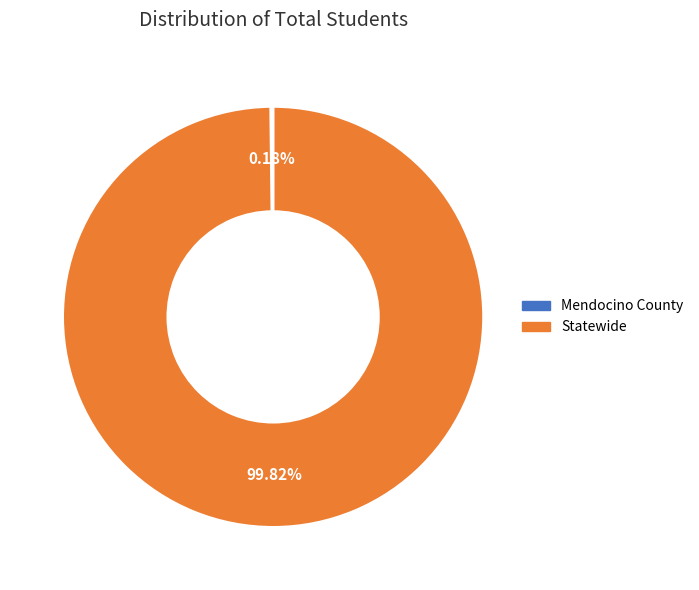

What percentage is the Statewide slice, to the nearest percent?

100%